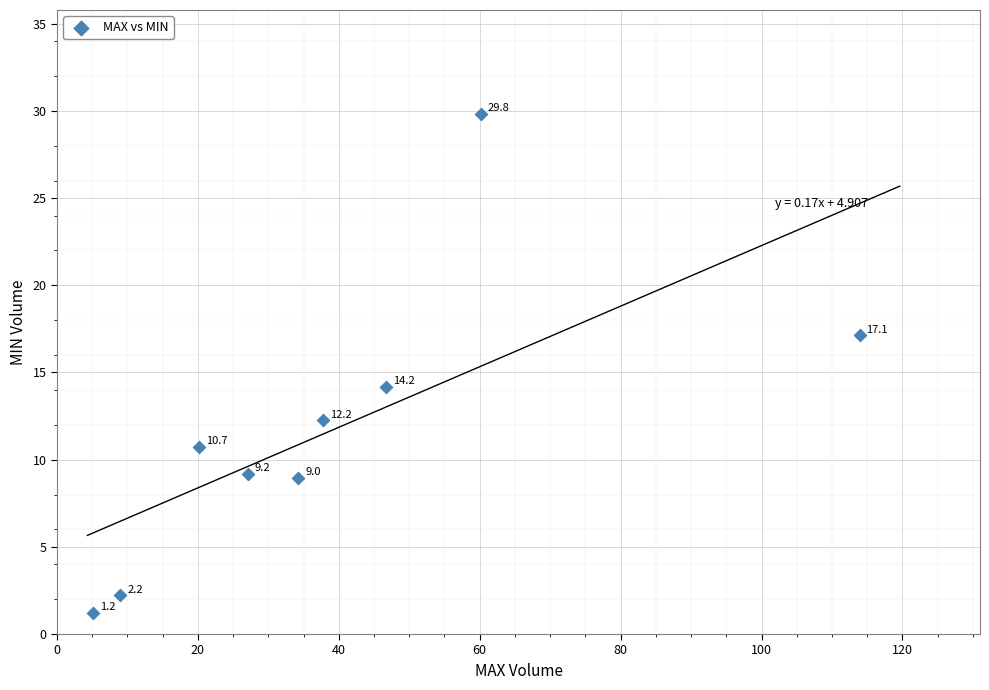

What Y value in the scatter plot is closest to 15?

14.2